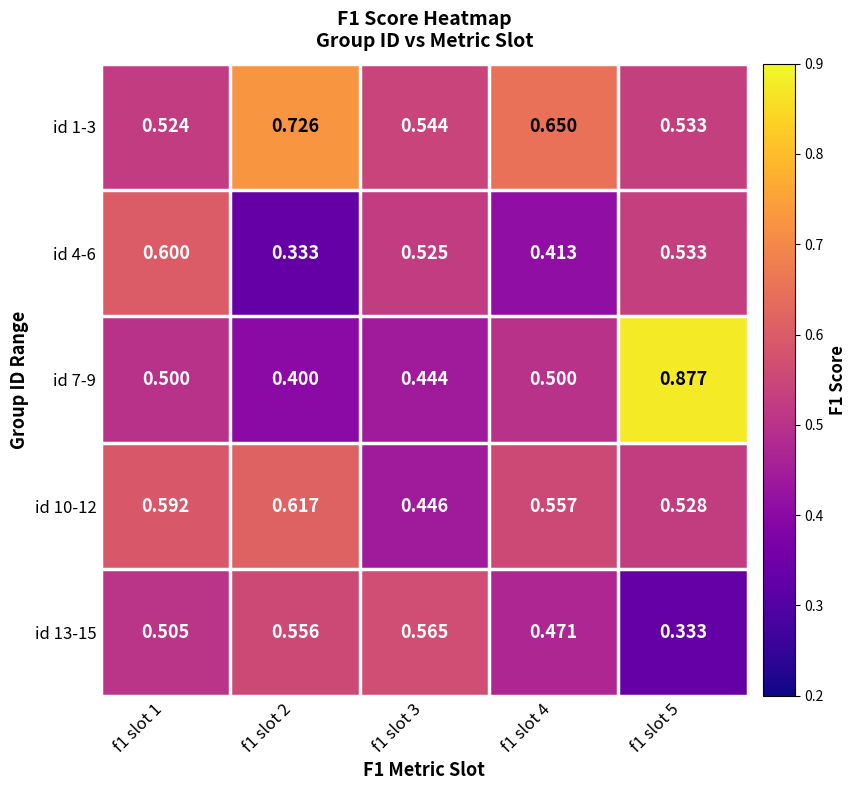

Is the value of id 10-12 at f1 slot 2 greater than the value of id 7-9 at f1 slot 2?

Yes